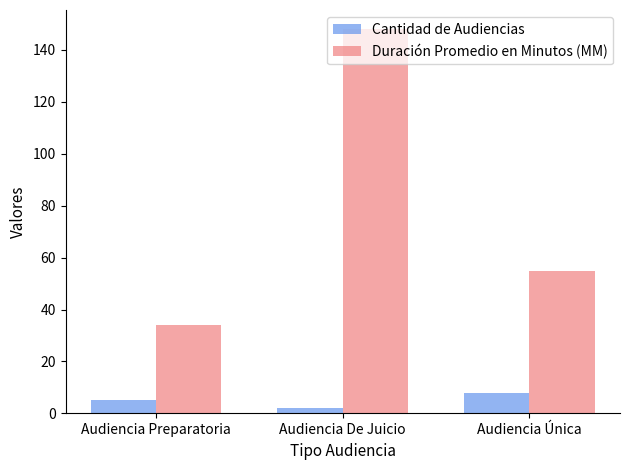

Which series has the largest range (max minus min)?

Duración Promedio en Minutos (MM)